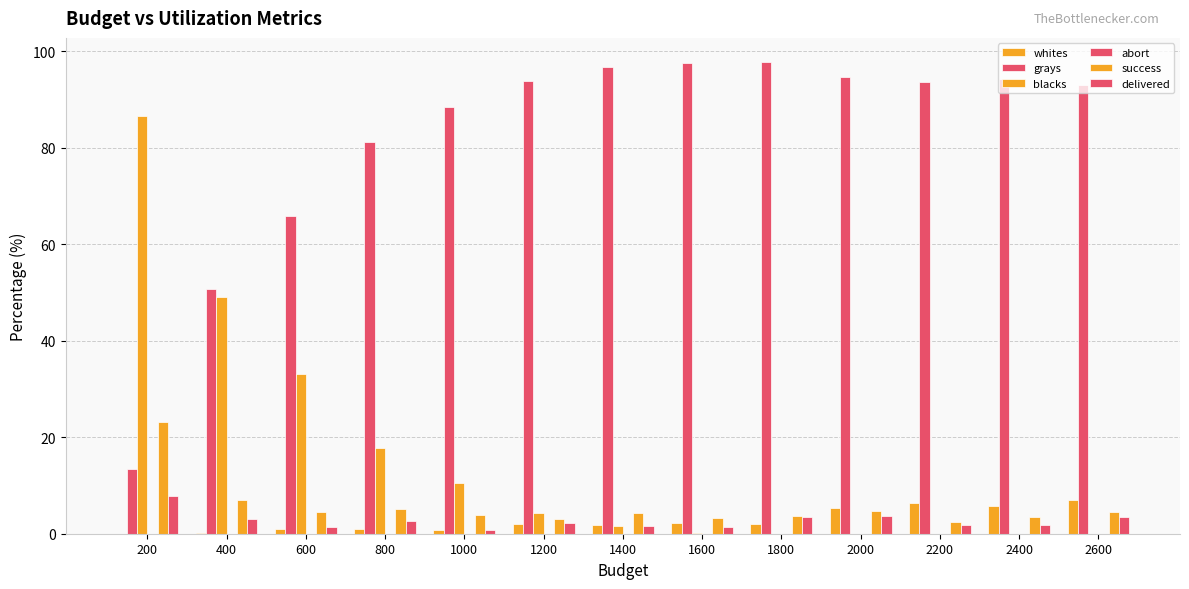

What is the total value across all series at 1200?

105.3